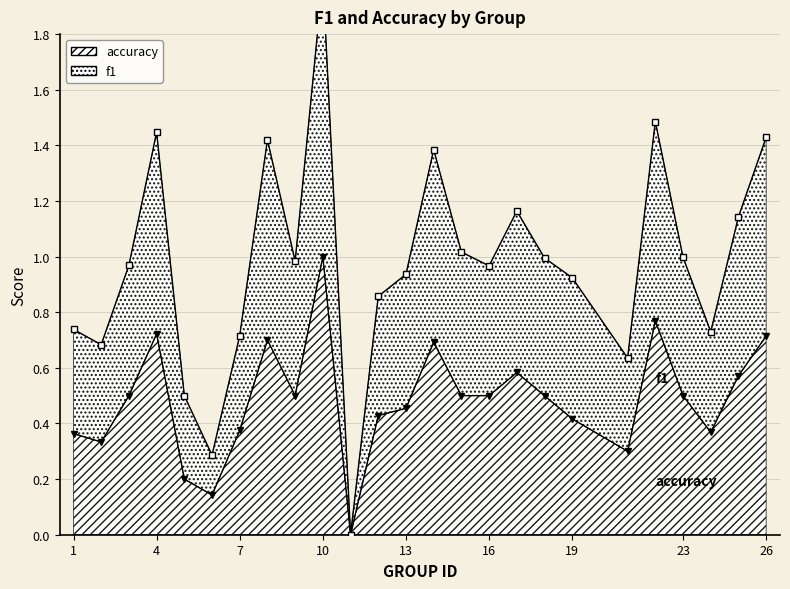

True or false: accuracy and f1 intersect in this chart.

False